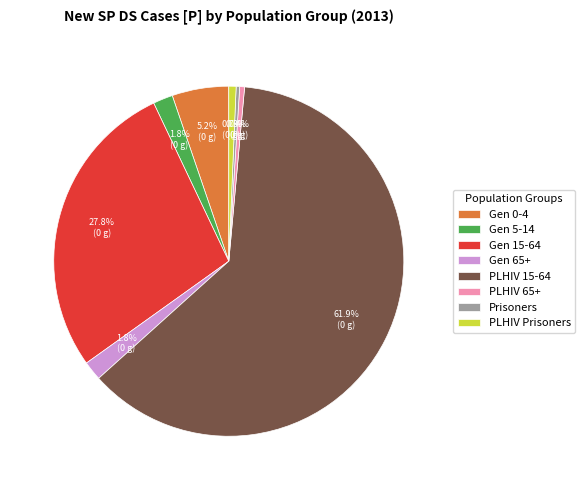

How much of the chart is everything except Gen 5-14?

98.2%